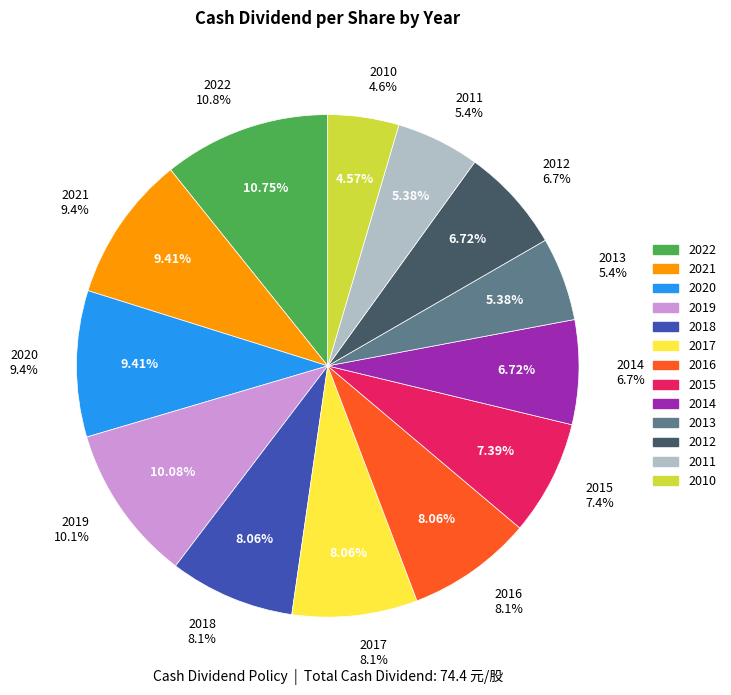

Which slice is the largest?

2022